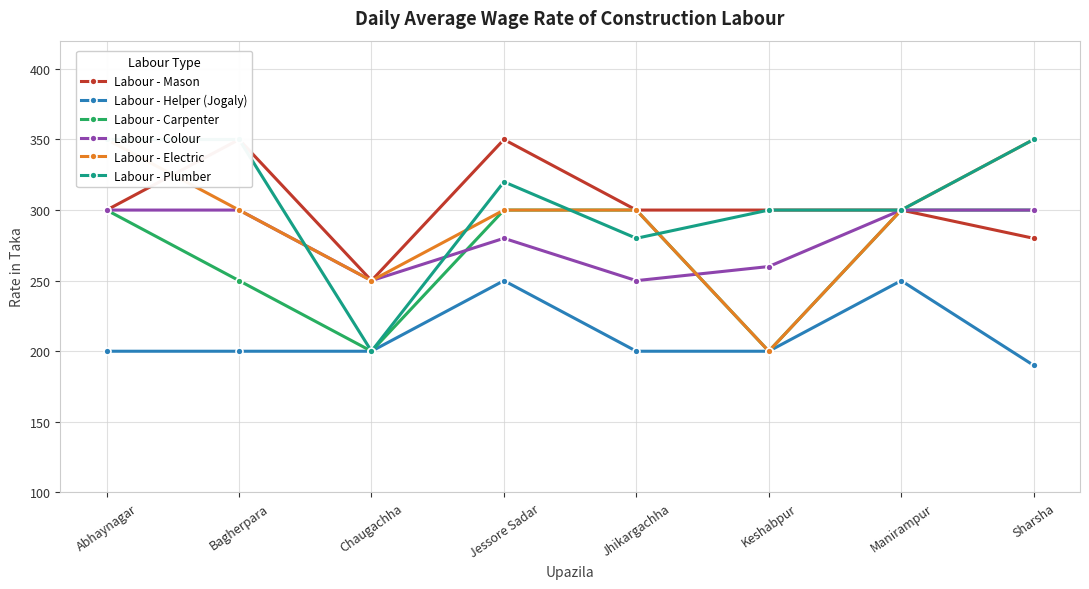

True or false: Labour - Plumber has a value of 300 at Manirampur.

True